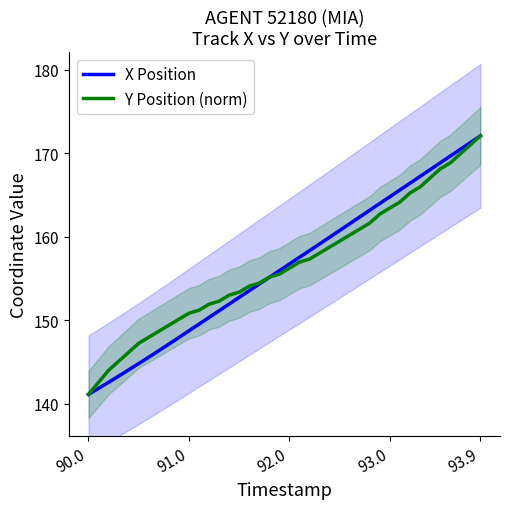

Reading left to right, transcribe all the data shown in this chart.

X Position: 141.1	141.9	142.6	143.3	144.1	144.8	145.6	146.4	147.2	147.9	148.7	149.5	150.3	151.1	151.9	152.7	153.5	154.3	155.1	155.9	156.7	157.5	158.3	159.1	160.0	160.8	161.6	162.4	163.2	164.0	164.8	165.6	166.4	167.2	168.0	168.9	169.7	170.5	171.3	172.1
Y Position (norm): 141.1	142.6	144.0	145.1	146.2	147.3	148.0	148.7	149.4	150.1	150.9	151.2	151.9	152.3	153.0	153.4	154.1	154.5	155.2	155.5	156.3	157.0	157.3	158.1	158.8	159.5	160.2	160.9	161.7	162.7	163.5	164.2	165.3	166.0	167.0	168.1	168.8	169.9	171.0	172.1